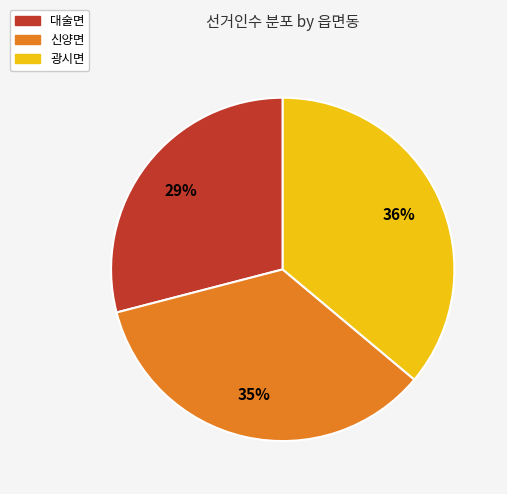

To the nearest percent, what portion does 대술면 represent?

29%